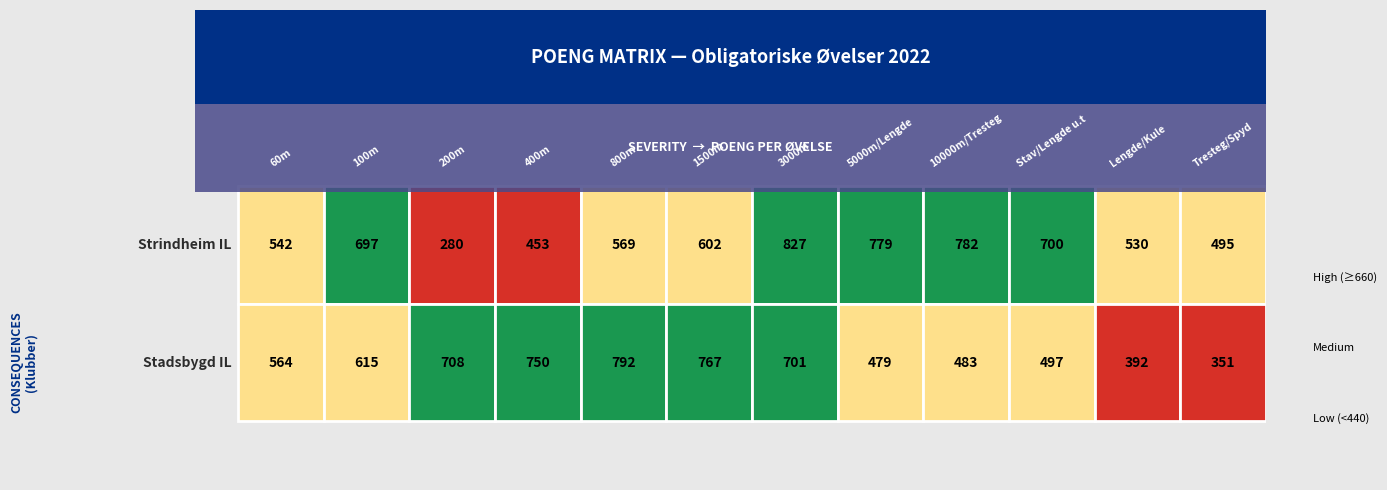

Where does the Strindheim IL series first go above 602?

100m